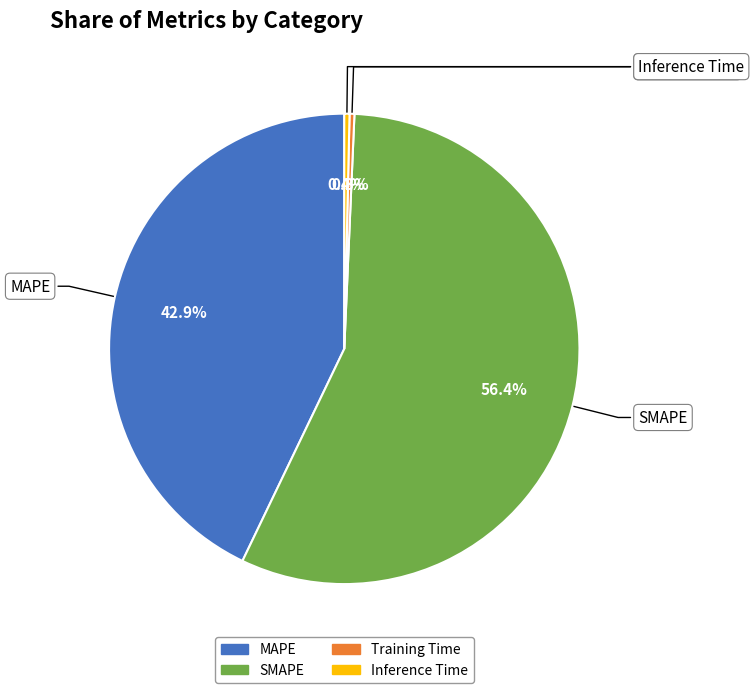

What is the smallest slice in the pie chart?

Training Time